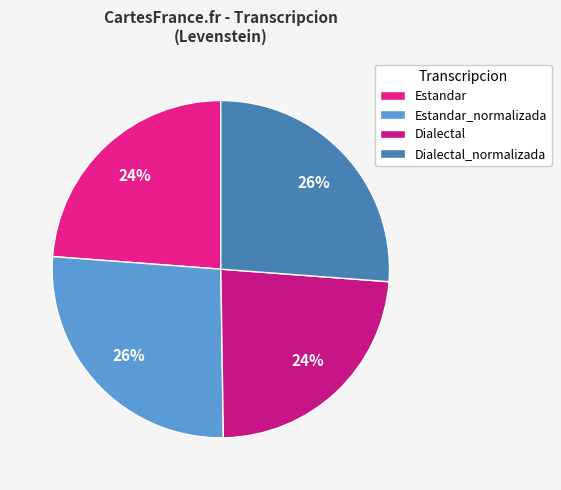

Is there a majority slice in this chart?

No